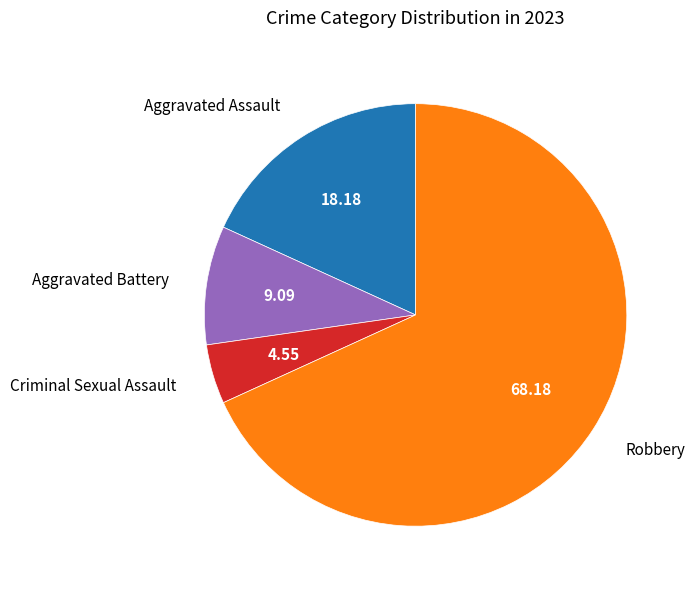

Combined, do Robbery and Aggravated Assault account for over 50%?

Yes